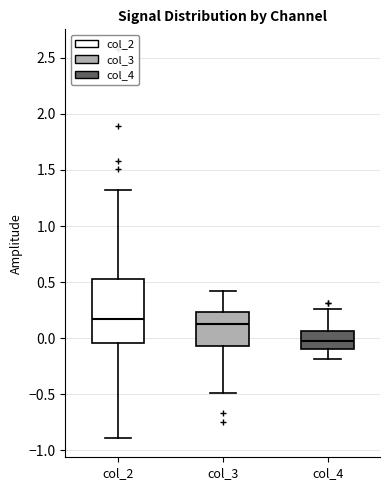

Which box is the tallest, from its lower edge to its upper edge?

col_2